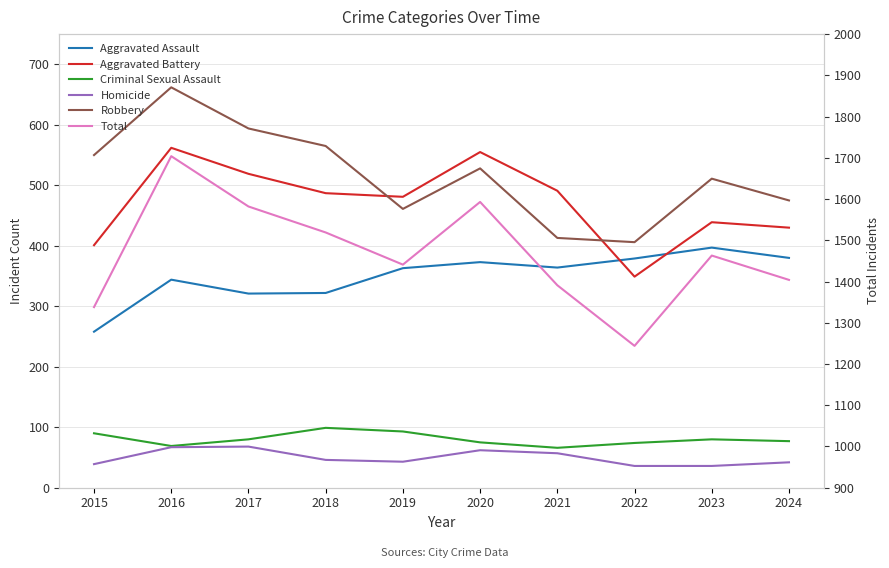

How many values in the Total series are below 1463?

5